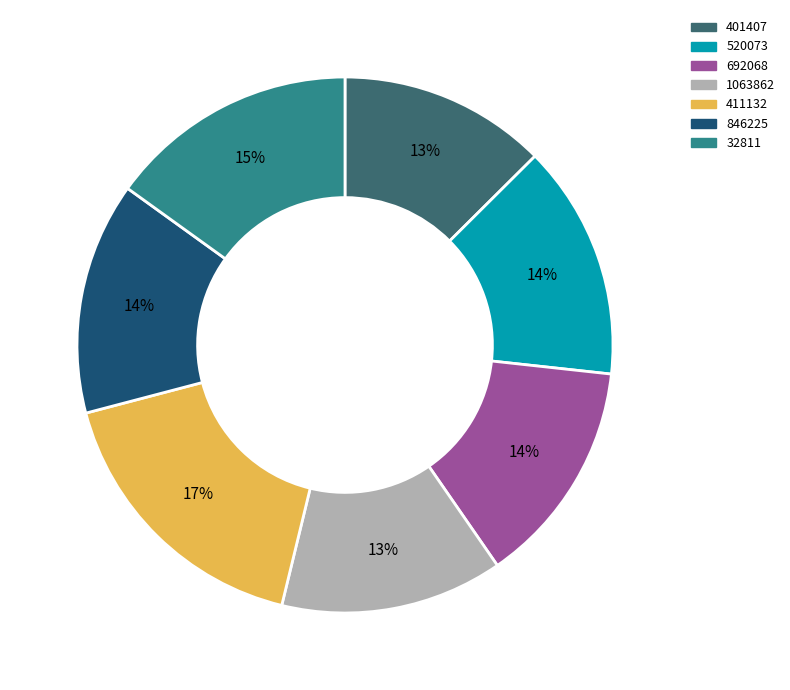

To the nearest percent, what is the combined percentage of 1063862 and 692068?

27%